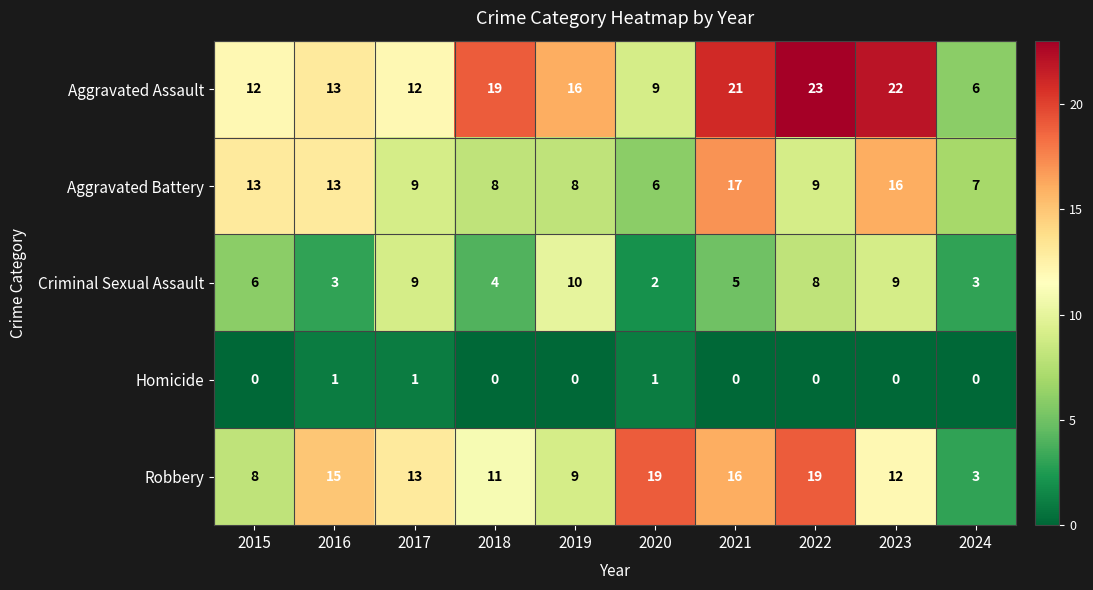

The value of Aggravated Battery at 2024 is 7. True or false?

True